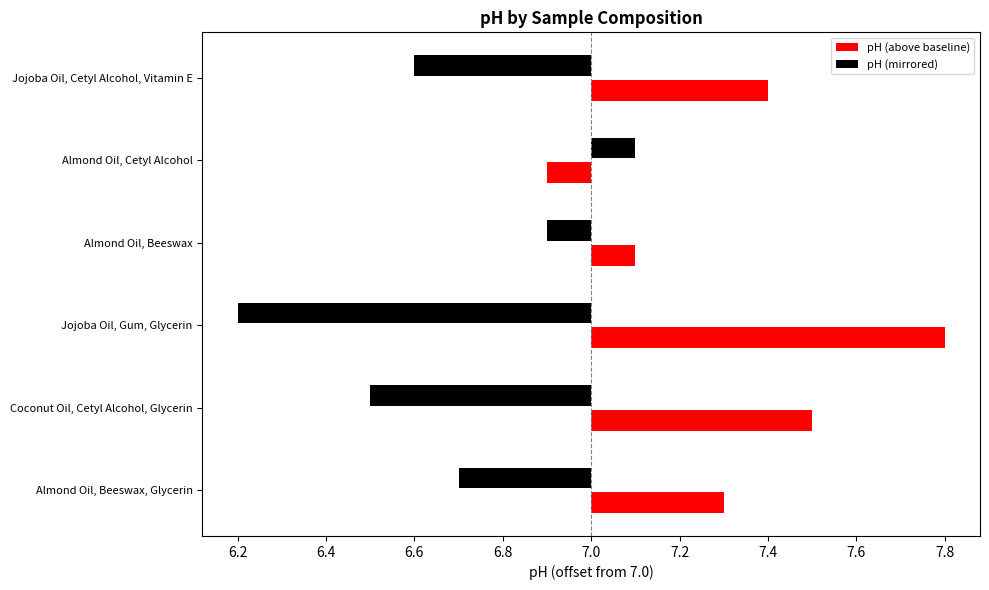

The chart shows a value of 7.4 at Jojoba Oil, Cetyl Alcohol, Vitamin E. True or false?

True